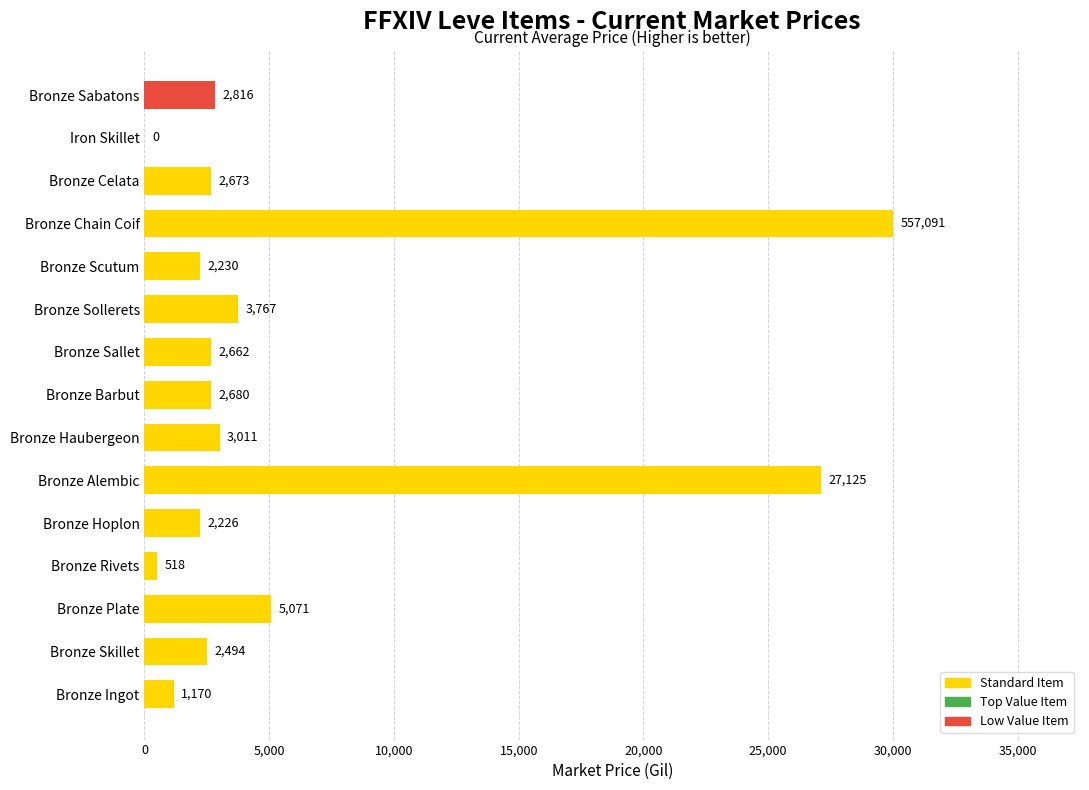

What is the greatest value displayed?

30000.0